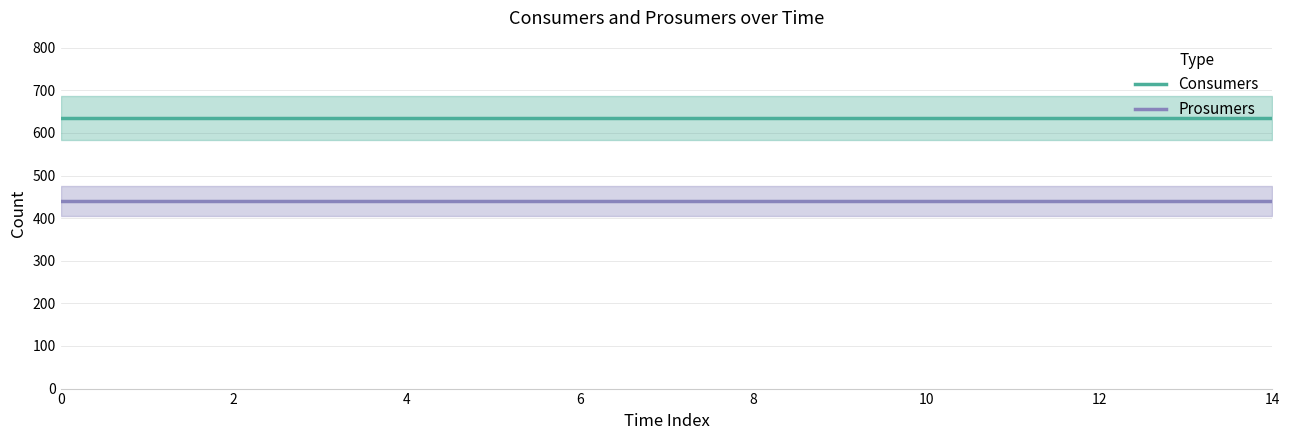

The Prosumers series shows 706 at 8. True or false?

False